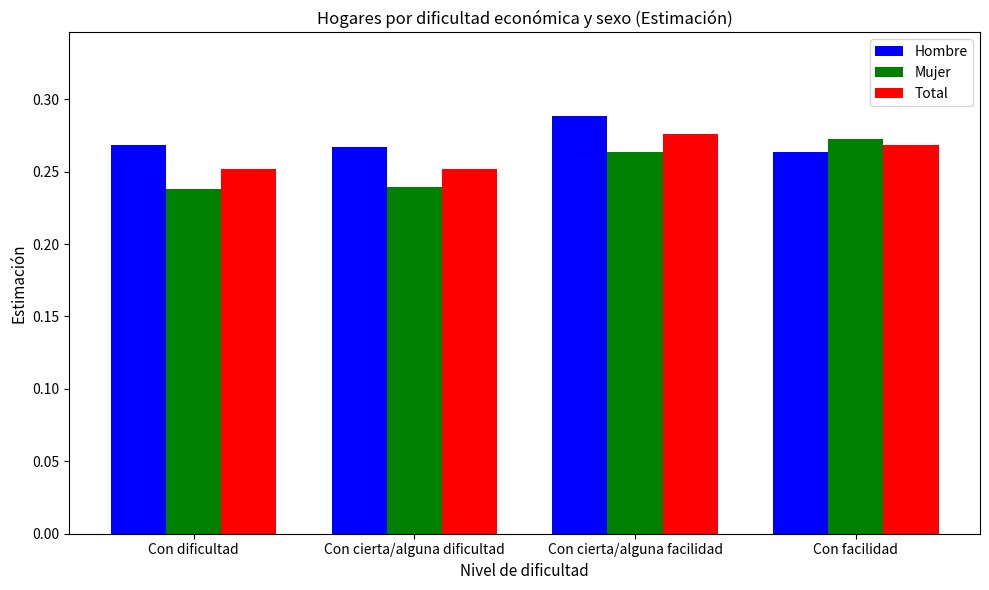

Rank the series at Con cierta/alguna dificultad from lowest to highest value.

Mujer, Total, Hombre